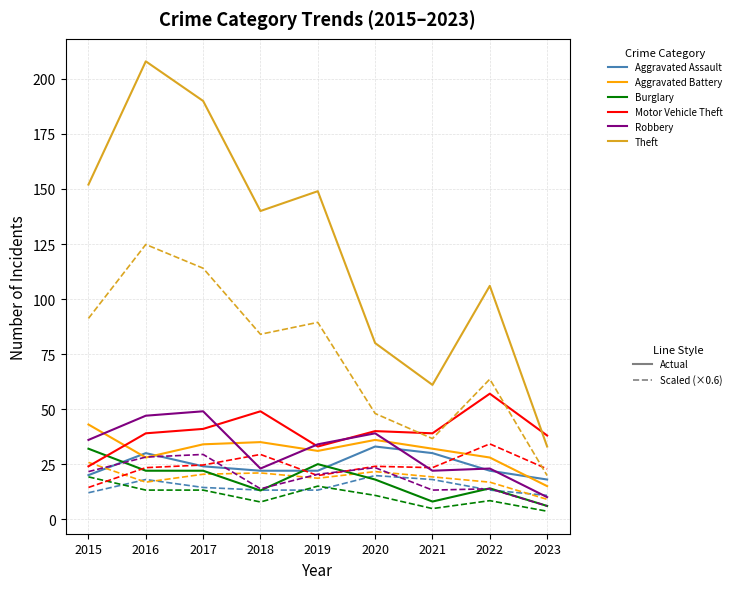

At which category does the chart reach its peak across all series?

2016